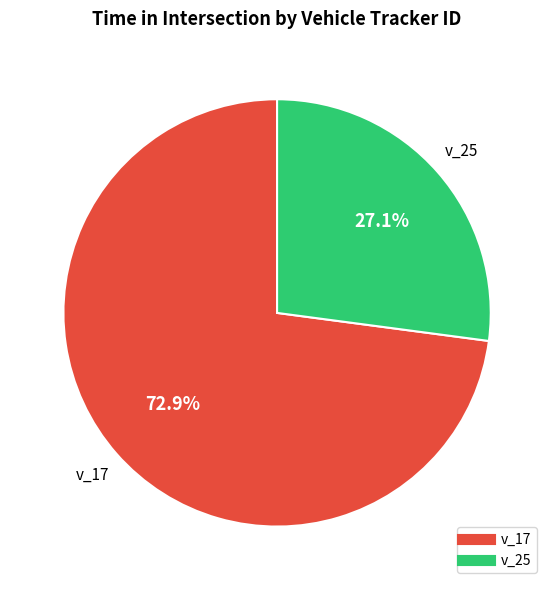

What percentage do v_17 and v_25 together represent?

100.0%